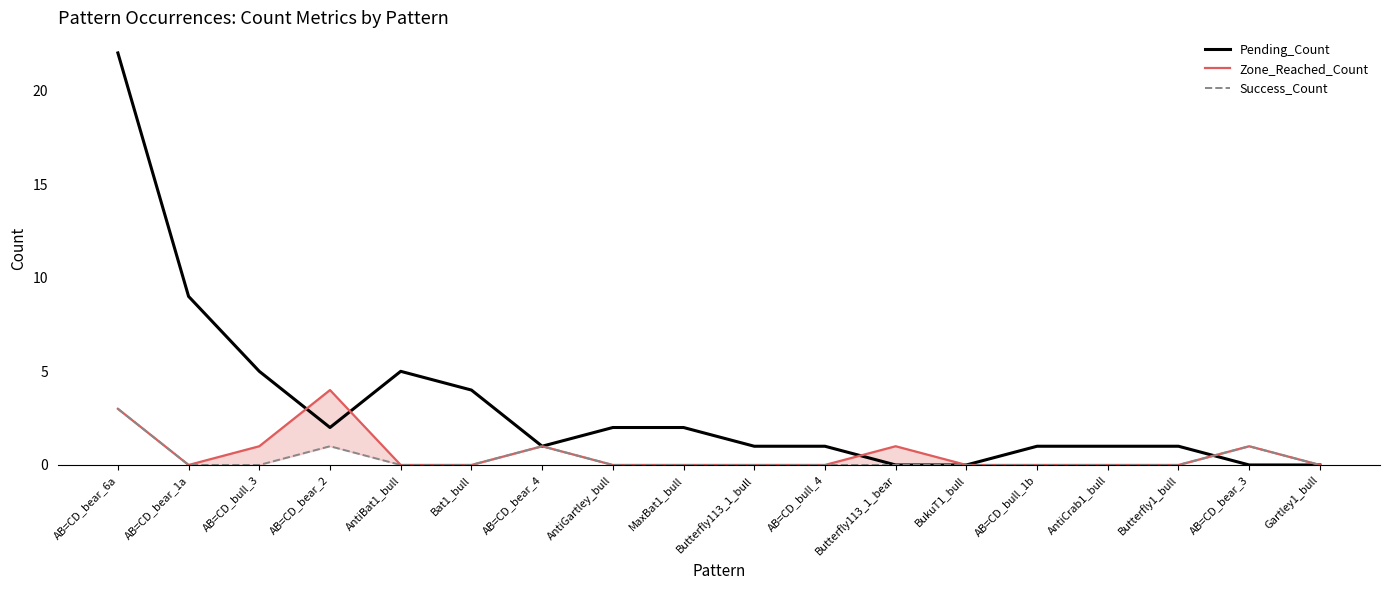

Is the value of Success_Count at Butterfly113_1_bull greater than the value of Zone_Reached_Count at AB=CD_bull_4?

No